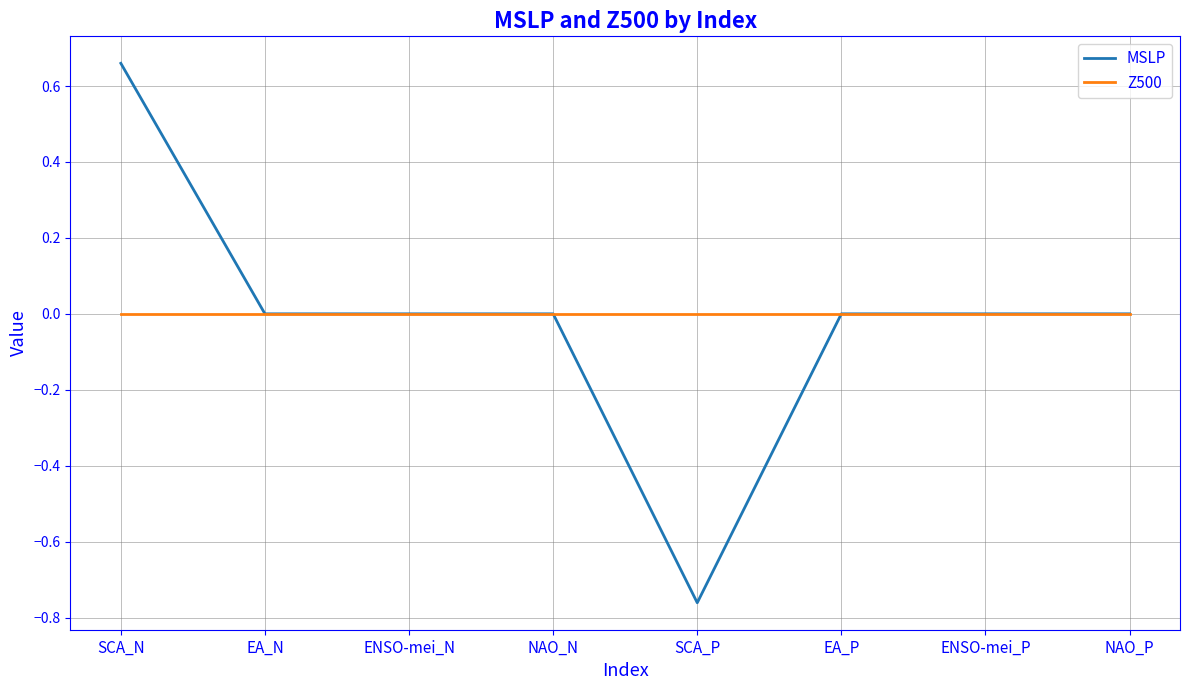

The MSLP series shows 0.0 at ENSO-mei_N. True or false?

True